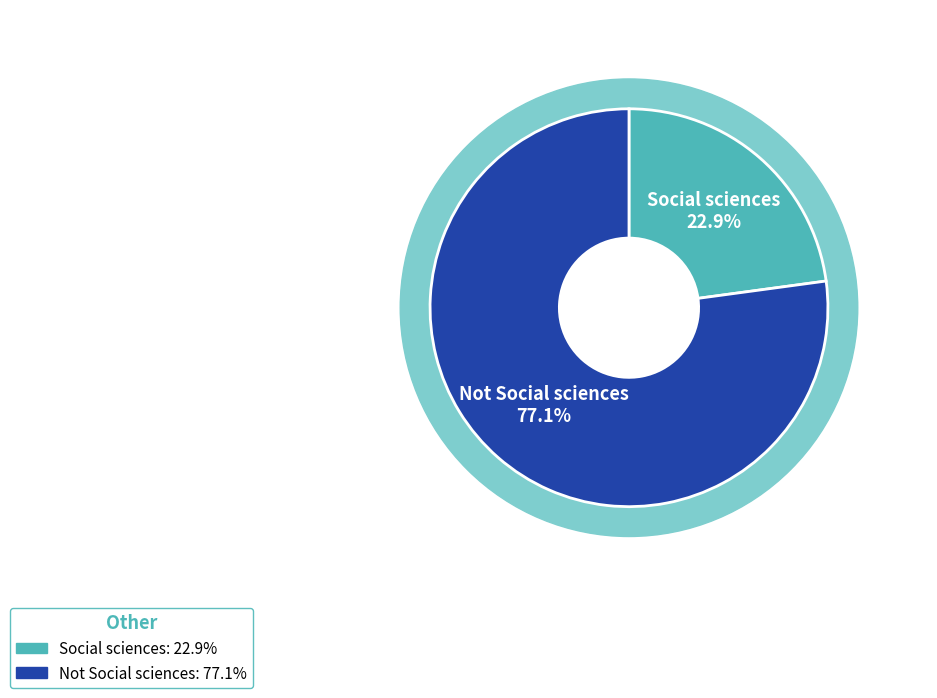

What is the smallest slice in the pie chart?

Social sciences